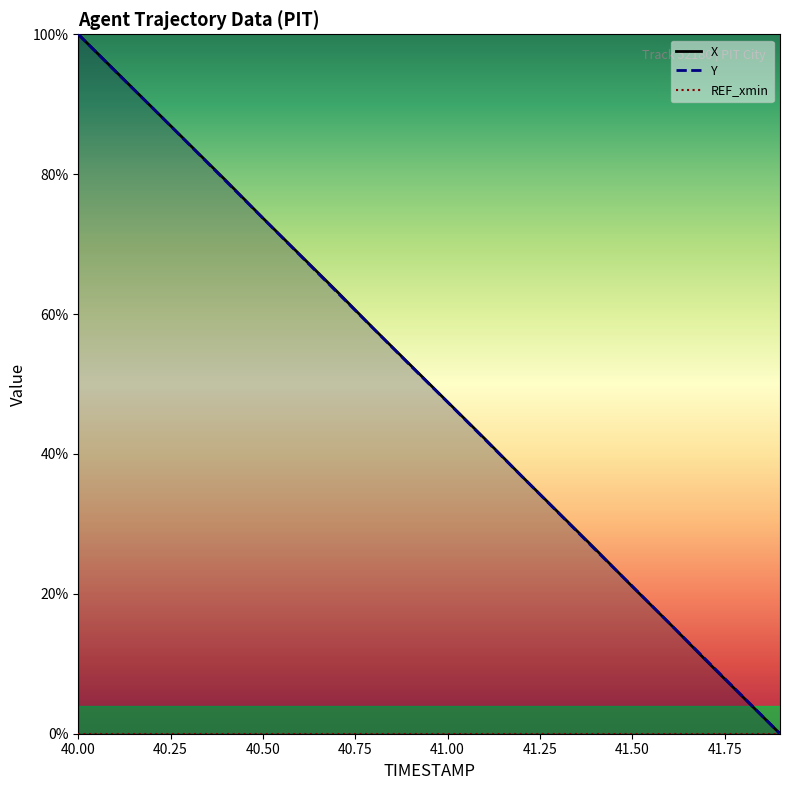

Reading left to right, what are all the values shown in this chart?

X: 40.0=100.0	40.1=94.8	40.2=89.5	40.3=84.3	40.4=79.1	40.5=73.7	40.6=68.5	40.7=63.3	40.8=57.9	40.9=52.7	41.0=47.4	41.1=42.2	41.2=36.9	41.3=31.6	41.4=26.4	41.5=21.0	41.6=15.8	41.7=10.5	41.8=5.2	41.9=0.0
Y: 40.0=100.0	40.1=94.7	40.2=89.5	40.3=84.3	40.4=79.0	40.5=73.7	40.6=68.4	40.7=63.1	40.8=57.9	40.9=52.6	41.0=47.4	41.1=42.1	41.2=36.9	41.3=31.6	41.4=26.3	41.5=21.1	41.6=15.8	41.7=10.6	41.8=5.3	41.9=0.0